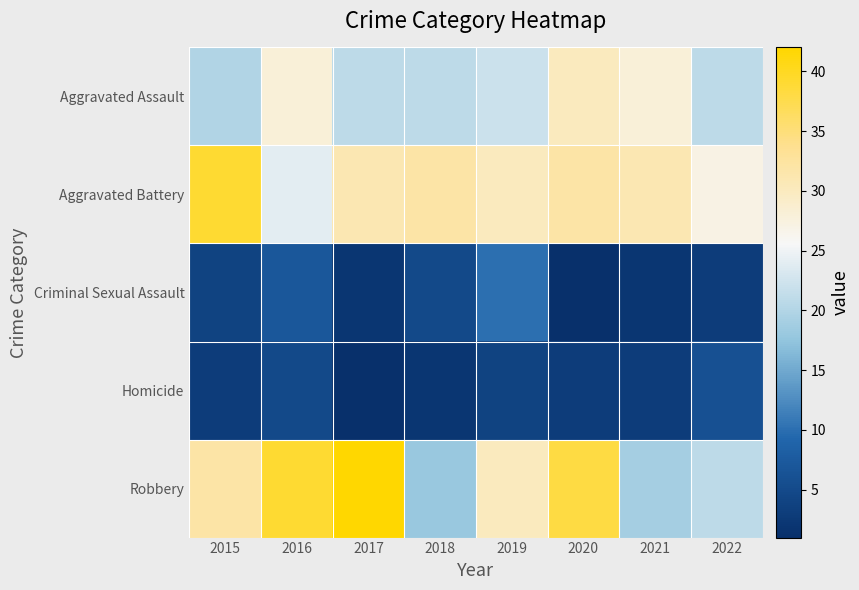

Which series has the largest total across all categories?

Aggravated Battery